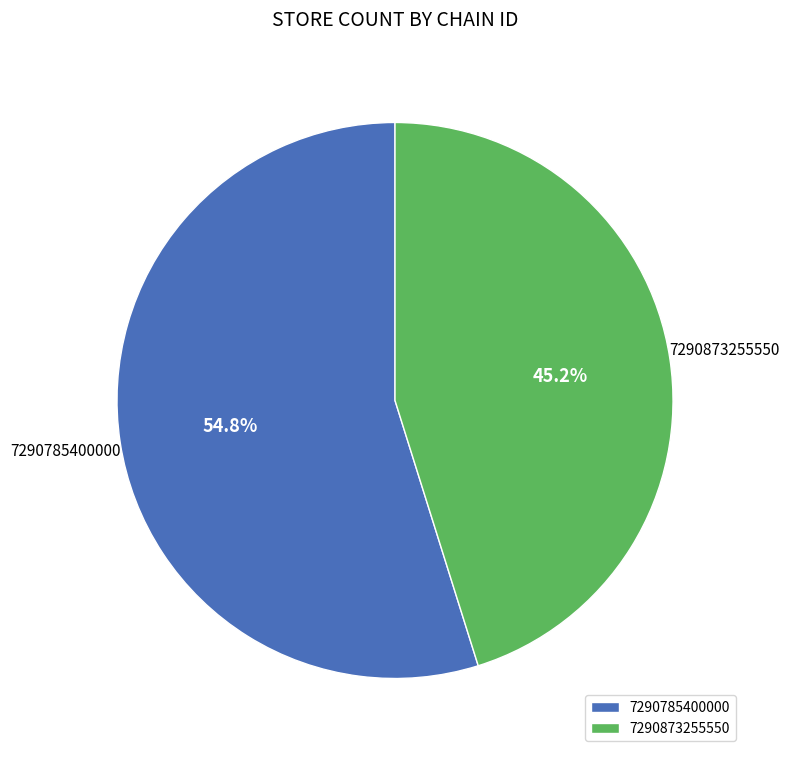

The 7290785400000 slice represents 55% of the pie. True or false?

True